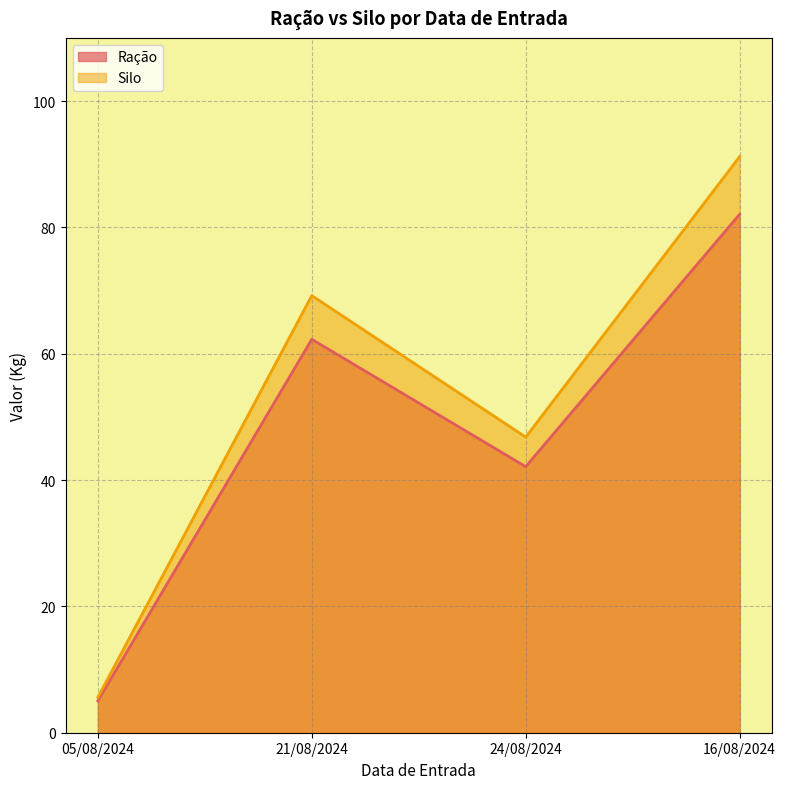

Where is Ração nearest to the value 43?

24/08/2024